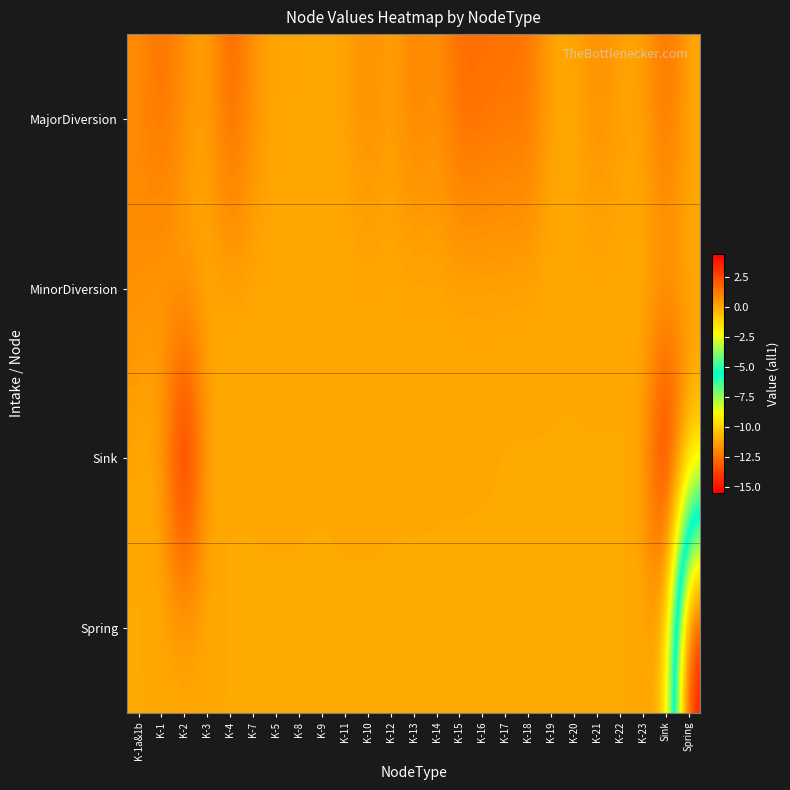

Between K-1 and K-17, which is larger?

K-1